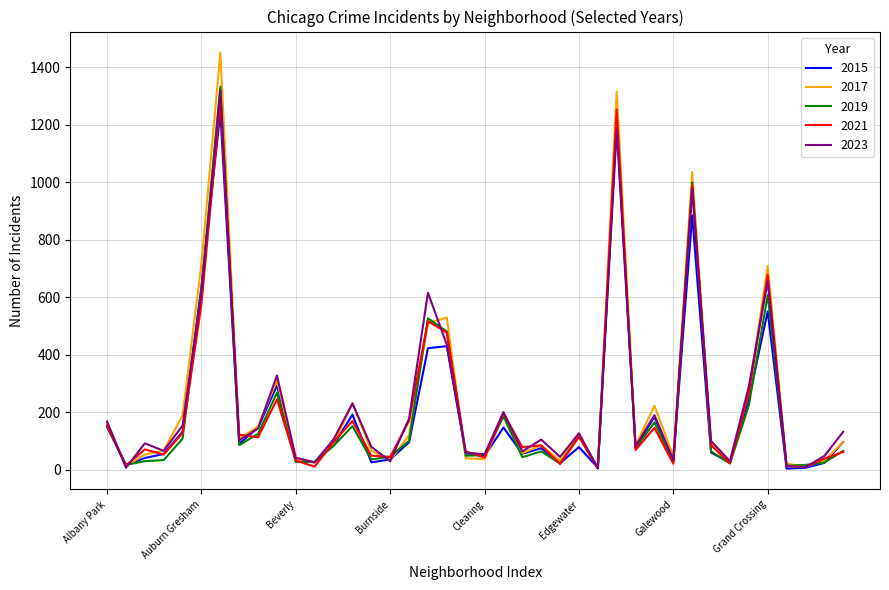

What is the maximum value shown in the chart?

1452